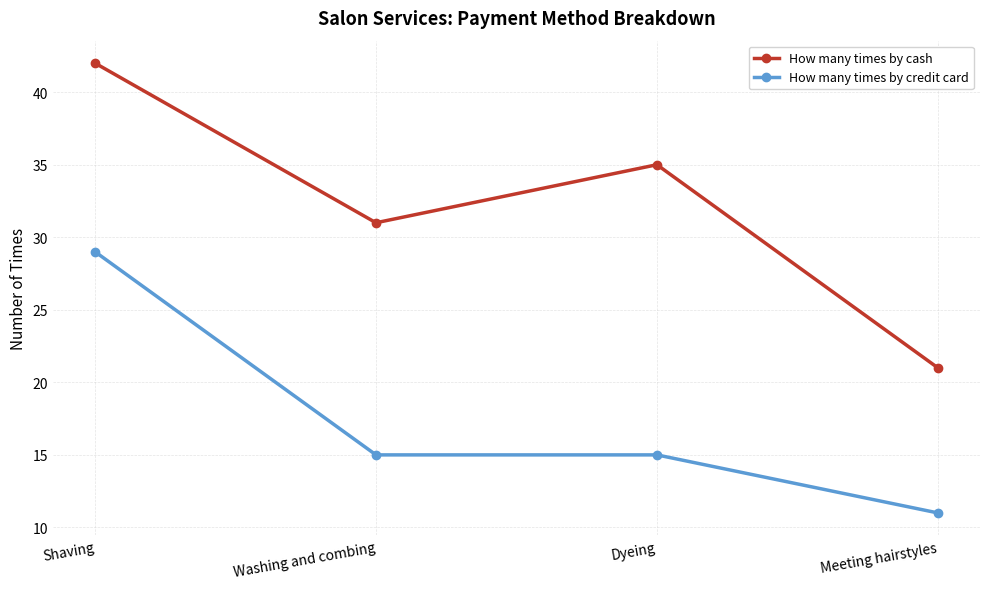

True or false: How many times by credit card has a value of 9 at Dyeing.

False